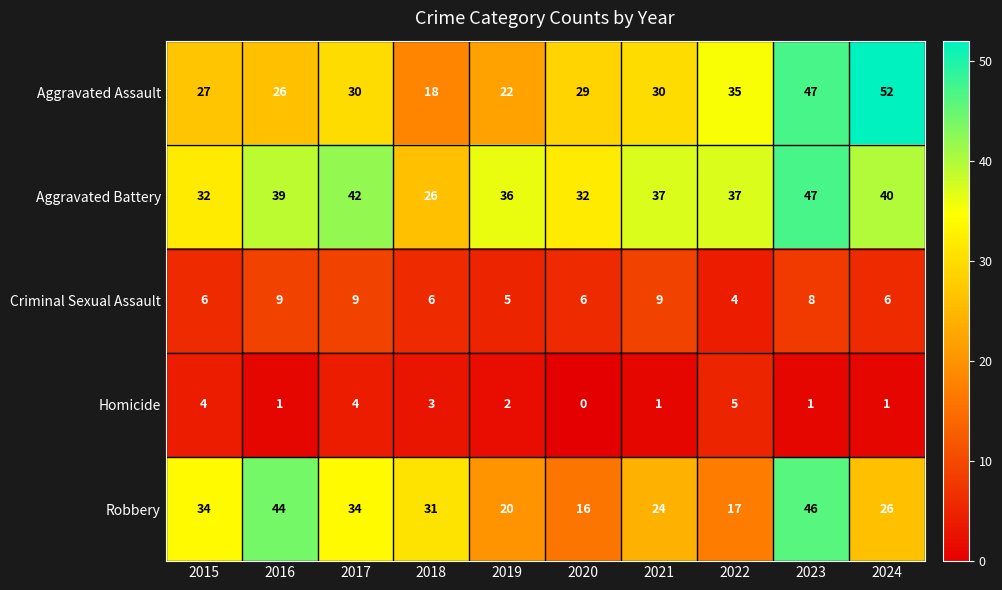

What value does the Robbery series have at 2016, to the nearest 5?

45